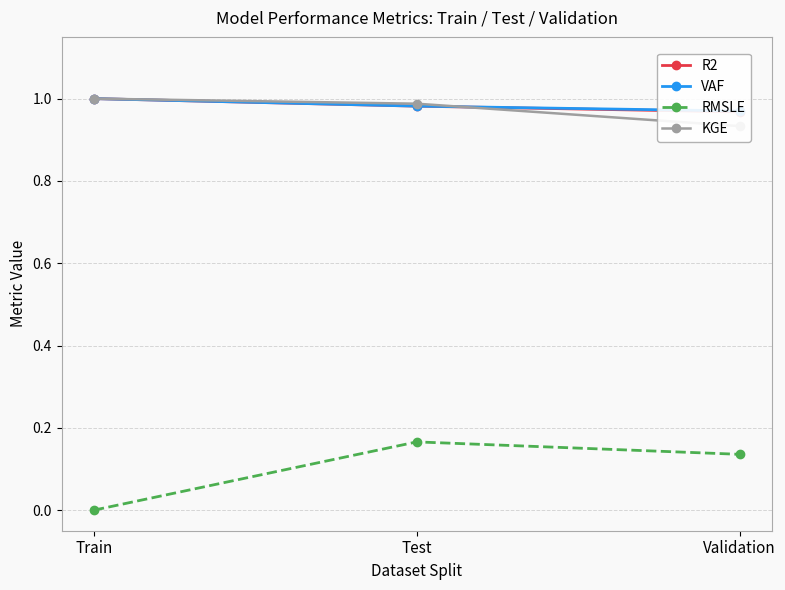

What is the value of the KGE point at the 1st from the left?

1.0